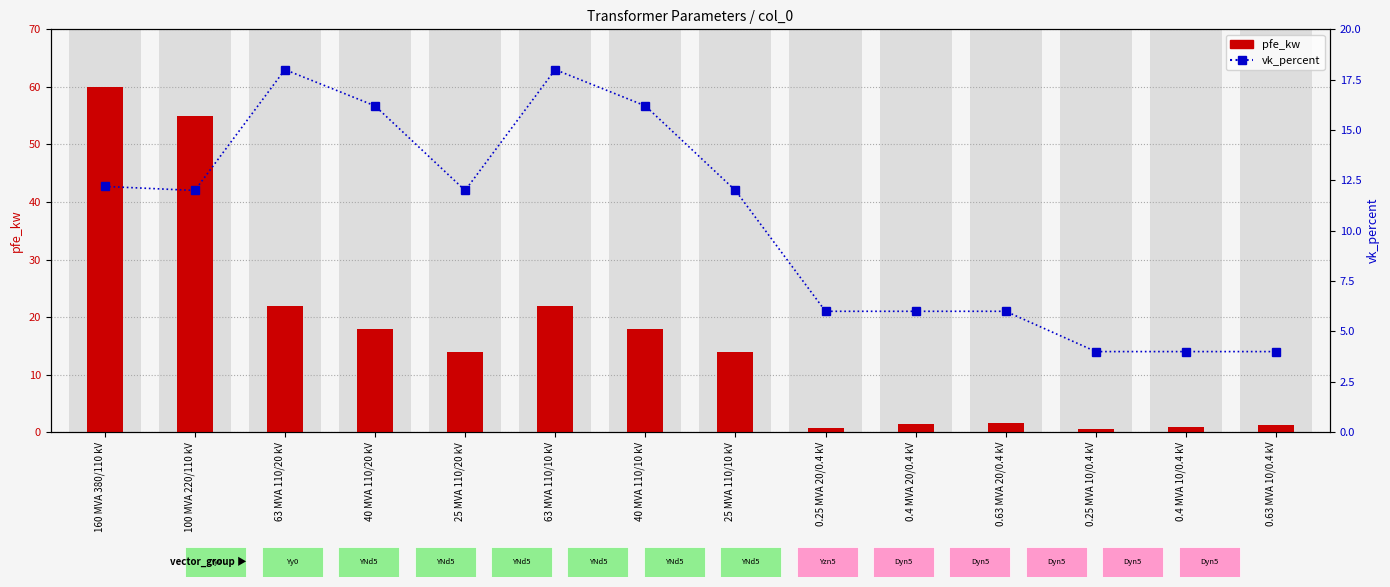

List the series in order of their overall mean, highest first.

pfe_kw, vk_percent